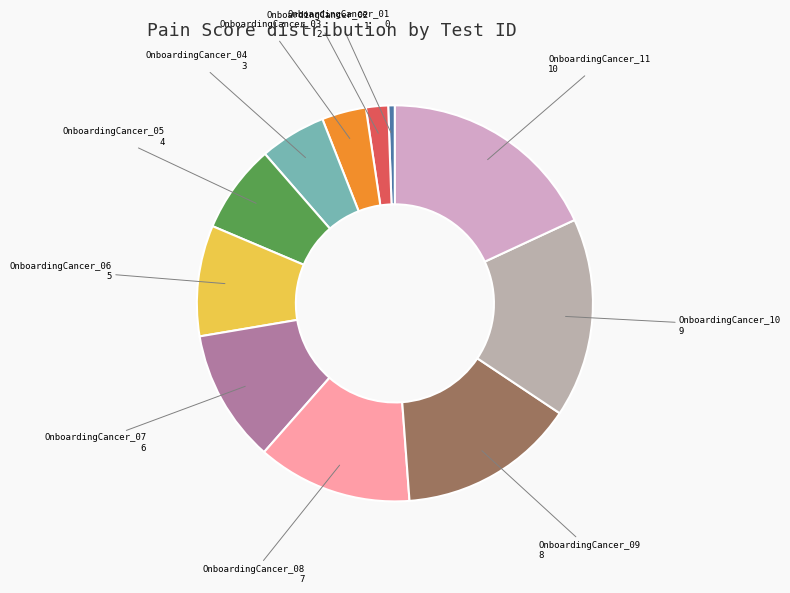

Which slice is the largest?

OnboardingCancer_11